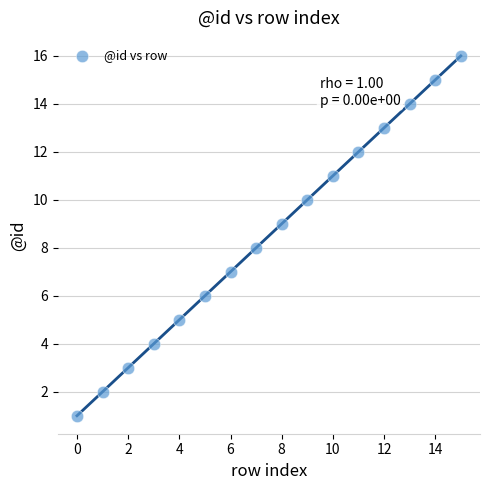

What is the range of Y values (max minus min)?

15